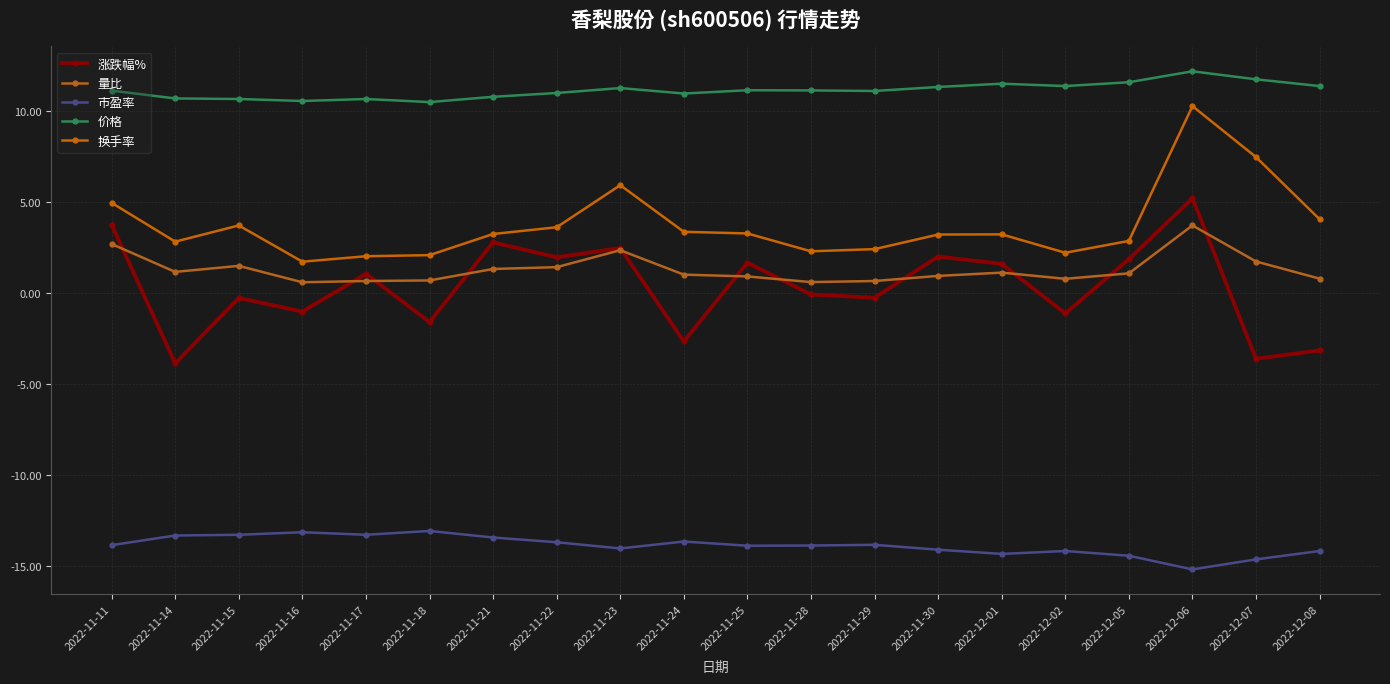

Is the value of 涨跌幅% at 2022-11-22 greater than the value of 价格 at 2022-11-16?

No